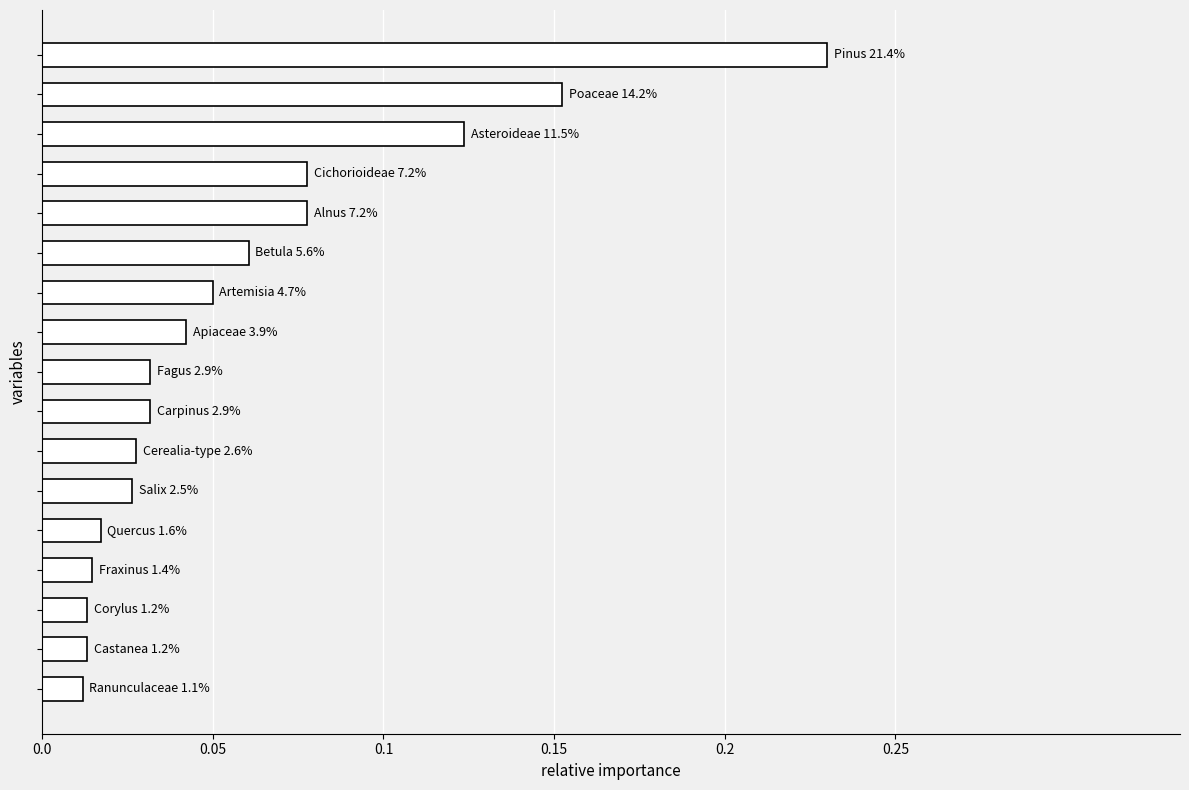

What is the sum of all values?

1.0